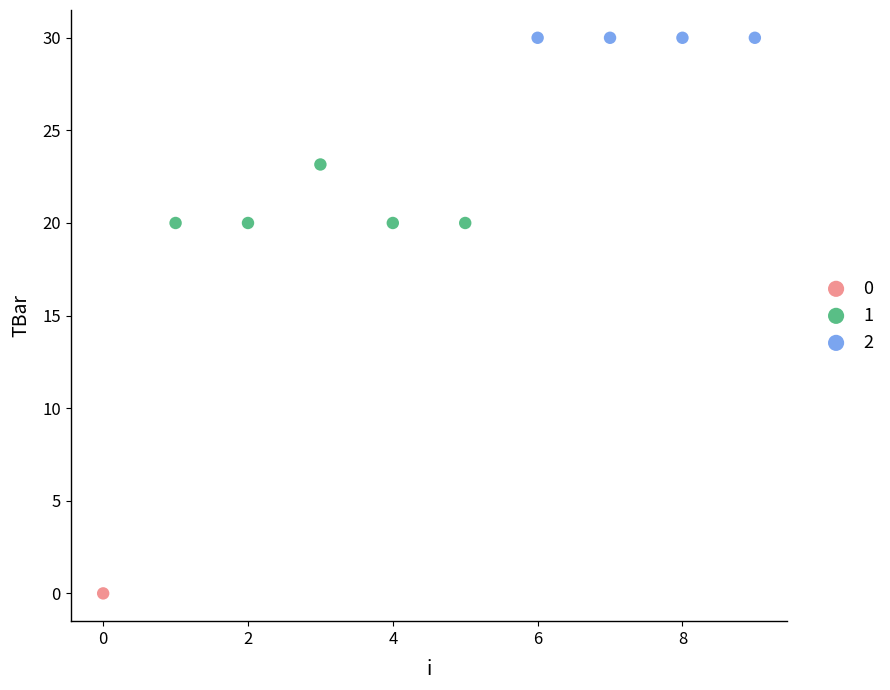

What are all the series names shown in the legend?

0, 1, 2